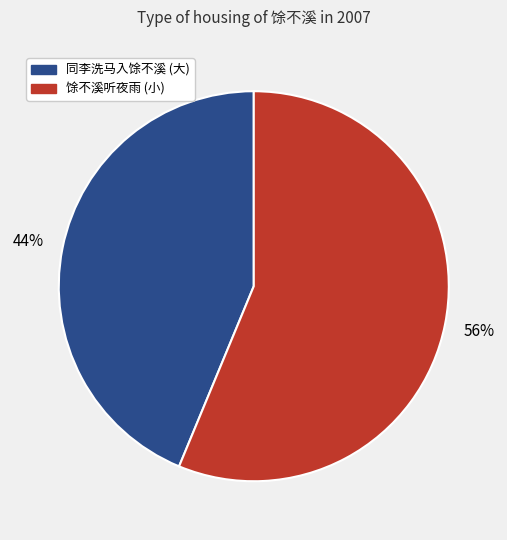

What is the majority slice?

馀不溪听夜雨 (小)